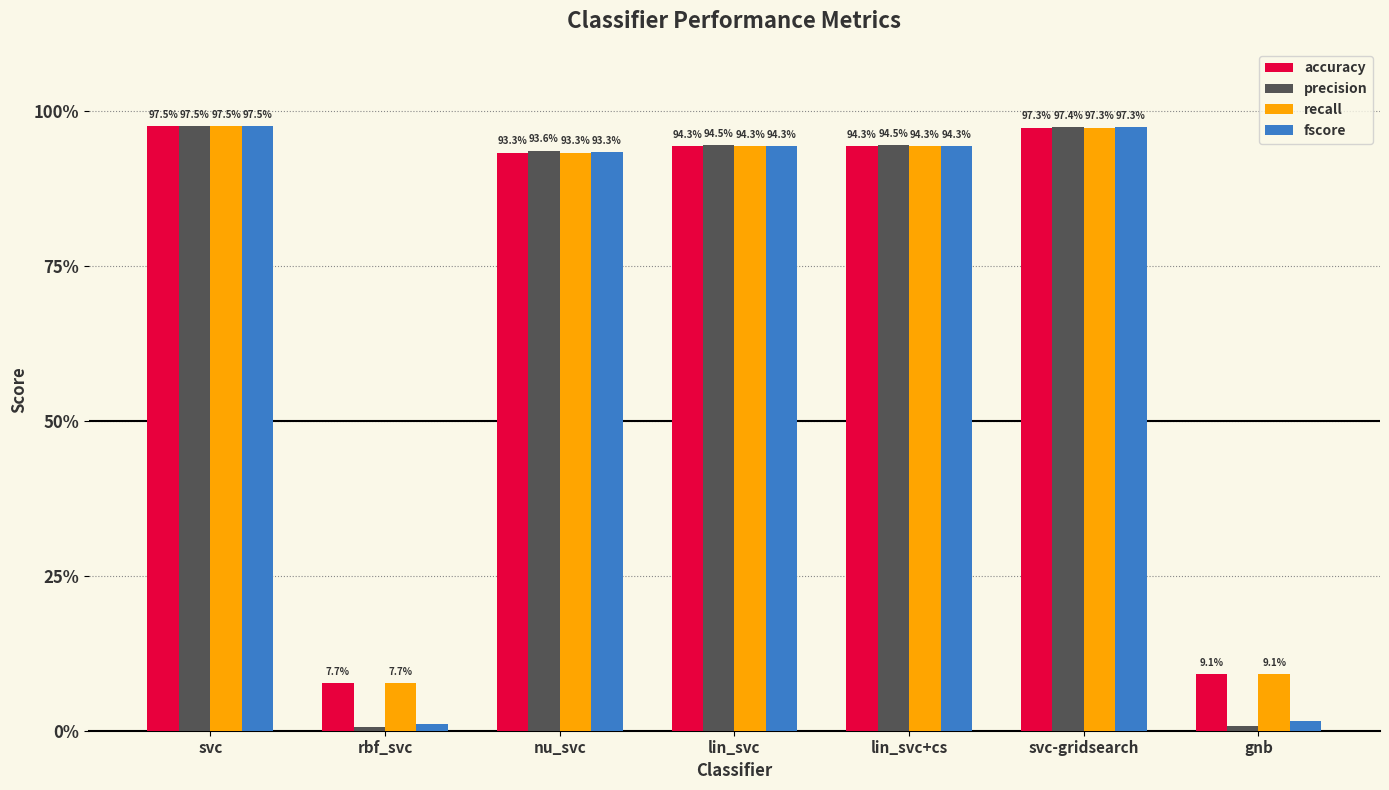

Where is accuracy nearest to the value 0?

rbf_svc